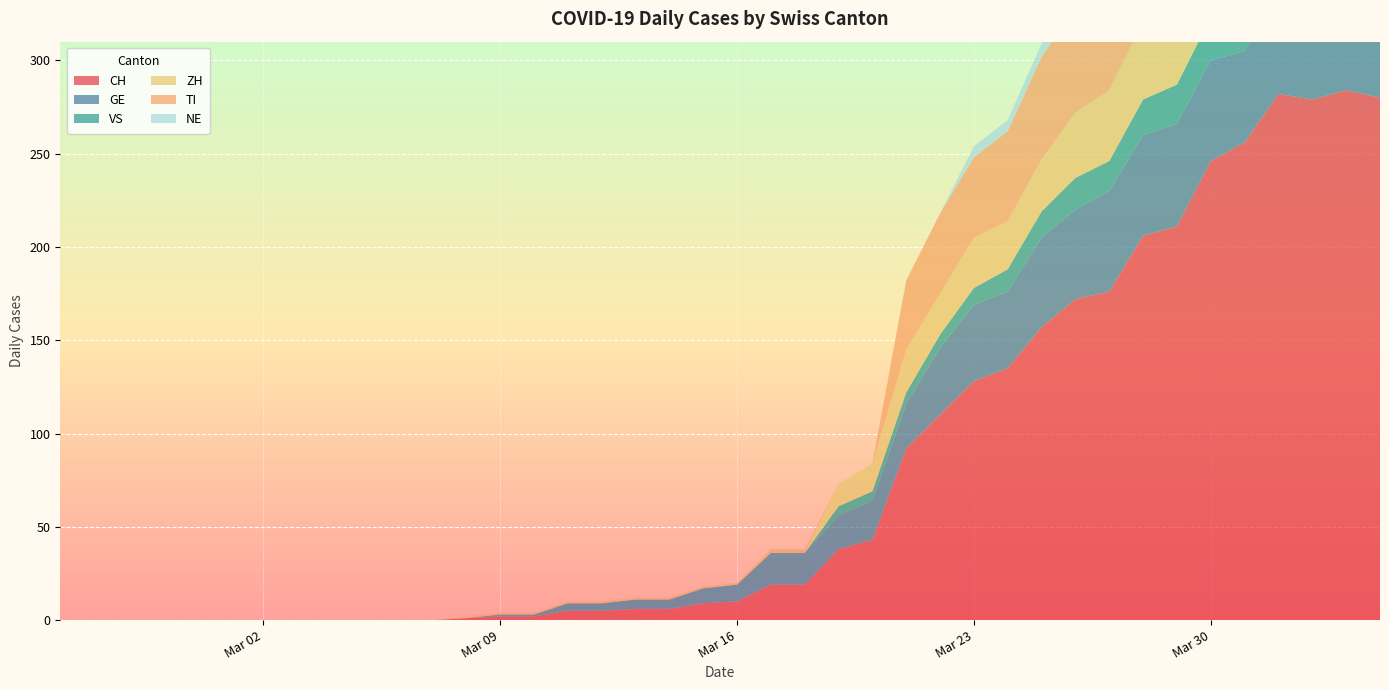

Reading left to right, what are all the values shown in this chart?

CH: 2020-02-25=0	2020-02-26=0	2020-02-27=0	2020-02-28=0	2020-02-29=0	2020-03-01=0	2020-03-02=0	2020-03-03=0	2020-03-04=0	2020-03-05=0	2020-03-06=0	2020-03-07=0	2020-03-08=1	2020-03-09=2	2020-03-10=2	2020-03-11=5	2020-03-12=5	2020-03-13=6	2020-03-14=6	2020-03-15=9	2020-03-16=10	2020-03-17=19	2020-03-18=19	2020-03-19=38	2020-03-20=43	2020-03-21=92	2020-03-22=110	2020-03-23=128	2020-03-24=135	2020-03-25=157	2020-03-26=172	2020-03-27=176	2020-03-28=206	2020-03-29=211	2020-03-30=246	2020-03-31=256	2020-04-01=282	2020-04-02=279	2020-04-03=284	2020-04-04=280
GE: 2020-02-25=0	2020-02-26=0	2020-02-27=0	2020-02-28=0	2020-02-29=0	2020-03-01=0	2020-03-02=0	2020-03-03=0	2020-03-04=0	2020-03-05=0	2020-03-06=0	2020-03-07=0	2020-03-08=0	2020-03-09=1	2020-03-10=1	2020-03-11=4	2020-03-12=4	2020-03-13=5	2020-03-14=5	2020-03-15=8	2020-03-16=9	2020-03-17=17	2020-03-18=17	2020-03-19=18	2020-03-20=21	2020-03-21=24	2020-03-22=36	2020-03-23=41	2020-03-24=41	2020-03-25=48	2020-03-26=48	2020-03-27=54	2020-03-28=54	2020-03-29=55	2020-03-30=54	2020-03-31=49	2020-04-01=58	2020-04-02=54	2020-04-03=58	2020-04-04=51
VS: 2020-02-25=0	2020-02-26=0	2020-02-27=0	2020-02-28=0	2020-02-29=0	2020-03-01=0	2020-03-02=0	2020-03-03=0	2020-03-04=0	2020-03-05=0	2020-03-06=0	2020-03-07=0	2020-03-08=0	2020-03-09=0	2020-03-10=0	2020-03-11=0	2020-03-12=0	2020-03-13=0	2020-03-14=0	2020-03-15=0	2020-03-16=0	2020-03-17=0	2020-03-18=0	2020-03-19=5	2020-03-20=5	2020-03-21=6	2020-03-22=7	2020-03-23=9	2020-03-24=12	2020-03-25=14	2020-03-26=17	2020-03-27=16	2020-03-28=19	2020-03-29=21	2020-03-30=23	2020-03-31=23	2020-04-01=25	2020-04-02=24	2020-04-03=23	2020-04-04=23
ZH: 2020-02-25=0	2020-02-26=0	2020-02-27=0	2020-02-28=0	2020-02-29=0	2020-03-01=0	2020-03-02=0	2020-03-03=0	2020-03-04=0	2020-03-05=0	2020-03-06=0	2020-03-07=0	2020-03-08=0	2020-03-09=0	2020-03-10=0	2020-03-11=0	2020-03-12=0	2020-03-13=0	2020-03-14=0	2020-03-15=0	2020-03-16=0	2020-03-17=0	2020-03-18=0	2020-03-19=12	2020-03-20=15	2020-03-21=23	2020-03-22=22	2020-03-23=27	2020-03-24=26	2020-03-25=28	2020-03-26=35	2020-03-27=38	2020-03-28=42	2020-03-29=46	2020-03-30=46	2020-03-31=50	2020-04-01=54	2020-04-02=53	2020-04-03=57	2020-04-04=59
TI: 2020-02-25=0	2020-02-26=0	2020-02-27=0	2020-02-28=0	2020-02-29=0	2020-03-01=0	2020-03-02=0	2020-03-03=0	2020-03-04=0	2020-03-05=0	2020-03-06=0	2020-03-07=0	2020-03-08=1	2020-03-09=1	2020-03-10=1	2020-03-11=1	2020-03-12=1	2020-03-13=1	2020-03-14=1	2020-03-15=1	2020-03-16=1	2020-03-17=2	2020-03-18=2	2020-03-19=0	2020-03-20=0	2020-03-21=37	2020-03-22=43	2020-03-23=43	2020-03-24=48	2020-03-25=55	2020-03-26=56	2020-03-27=51	2020-03-28=60	2020-03-29=59	2020-03-30=61	2020-03-31=67	2020-04-01=72	2020-04-02=73	2020-04-03=67	2020-04-04=67
NE: 2020-02-25=0	2020-02-26=0	2020-02-27=0	2020-02-28=0	2020-02-29=0	2020-03-01=0	2020-03-02=0	2020-03-03=0	2020-03-04=0	2020-03-05=0	2020-03-06=0	2020-03-07=0	2020-03-08=0	2020-03-09=0	2020-03-10=0	2020-03-11=0	2020-03-12=0	2020-03-13=0	2020-03-14=0	2020-03-15=0	2020-03-16=0	2020-03-17=0	2020-03-18=0	2020-03-19=0	2020-03-20=0	2020-03-21=0	2020-03-22=0	2020-03-23=6	2020-03-24=6	2020-03-25=7	2020-03-26=7	2020-03-27=7	2020-03-28=8	2020-03-29=6	2020-03-30=6	2020-03-31=8	2020-04-01=8	2020-04-02=10	2020-04-03=9	2020-04-04=9